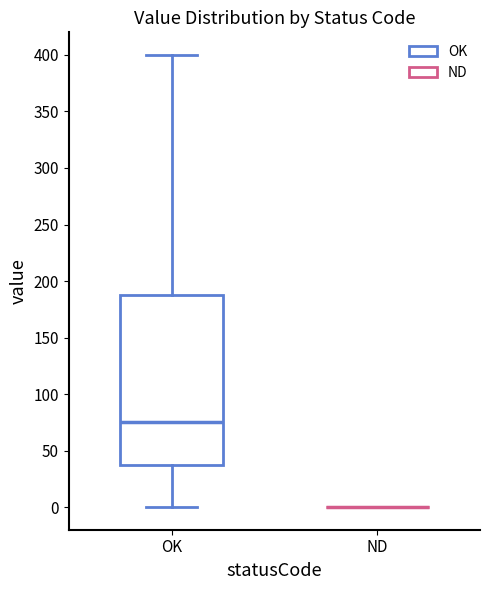

Where does the median line of the box for OK sit on the y-axis? The values are not printed on the chart, so give them approximately, as read against the axis.

75